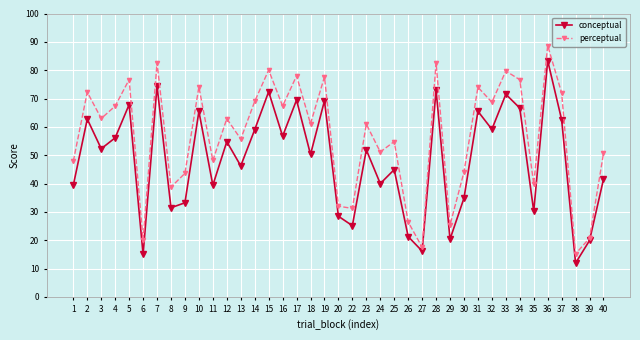

Is the value of perceptual at 30 greater than the value of conceptual at 19?

No